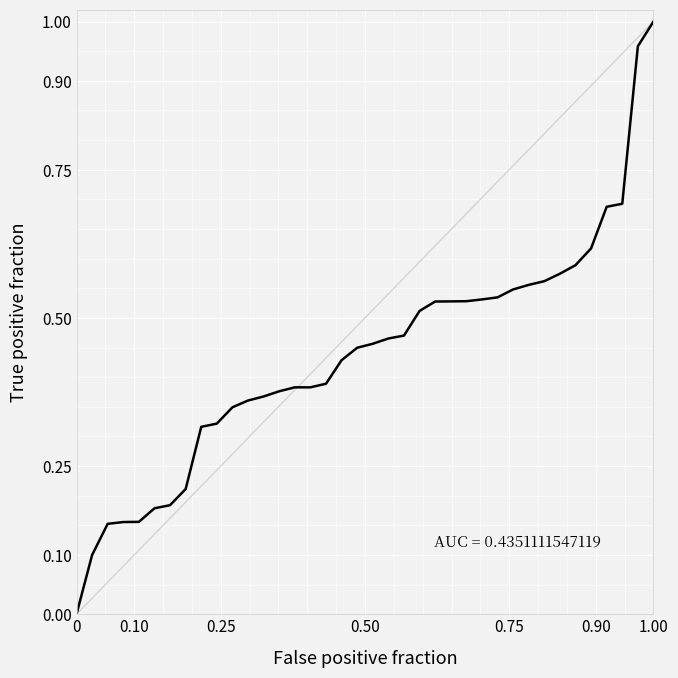

How many positive values are there?

37